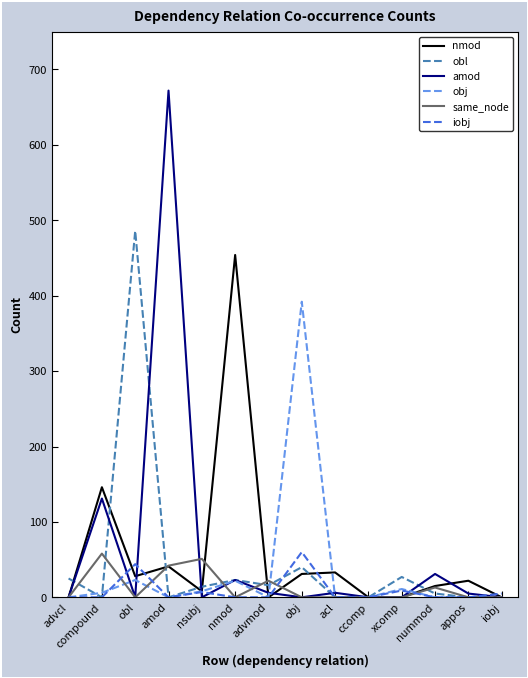

Which label corresponds to the largest value in the chart?

amod